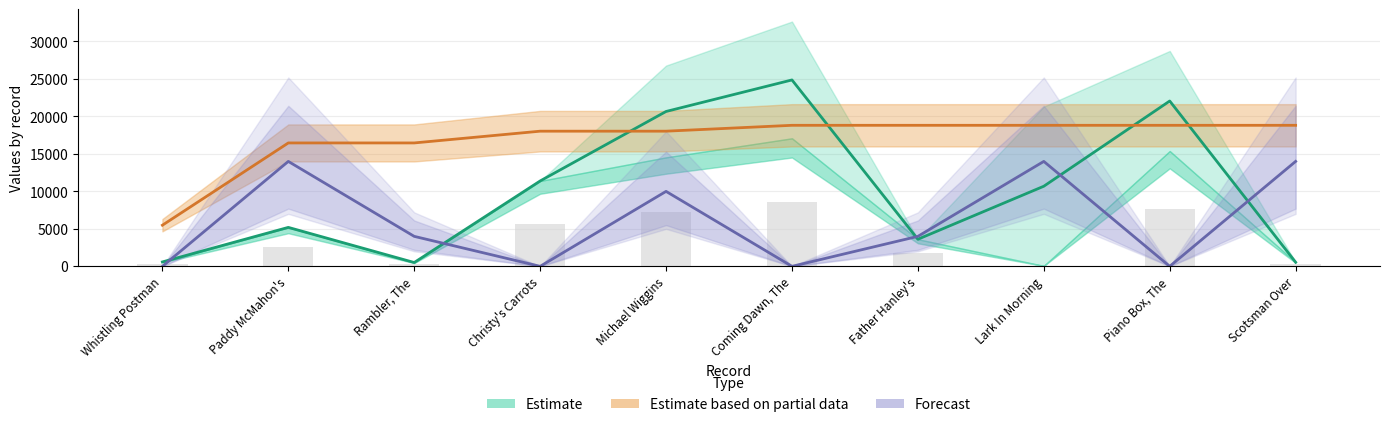

What position from the right is Scotsman Over?

1